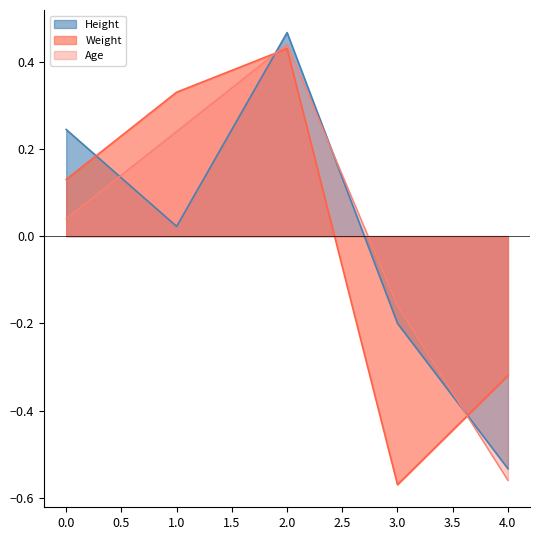

In Height, how many points are higher than both neighbors (excluding endpoints)?

1